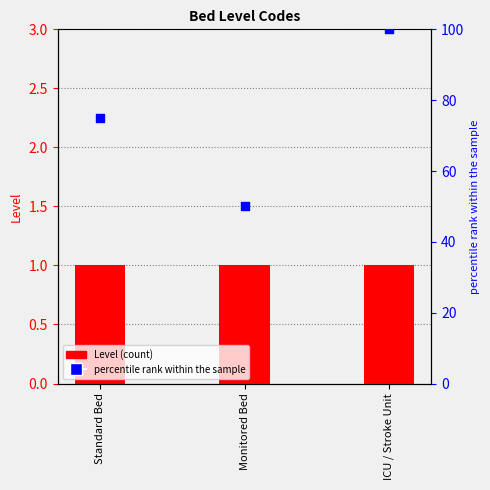

What is the total value across all series at Monitored Bed?

51